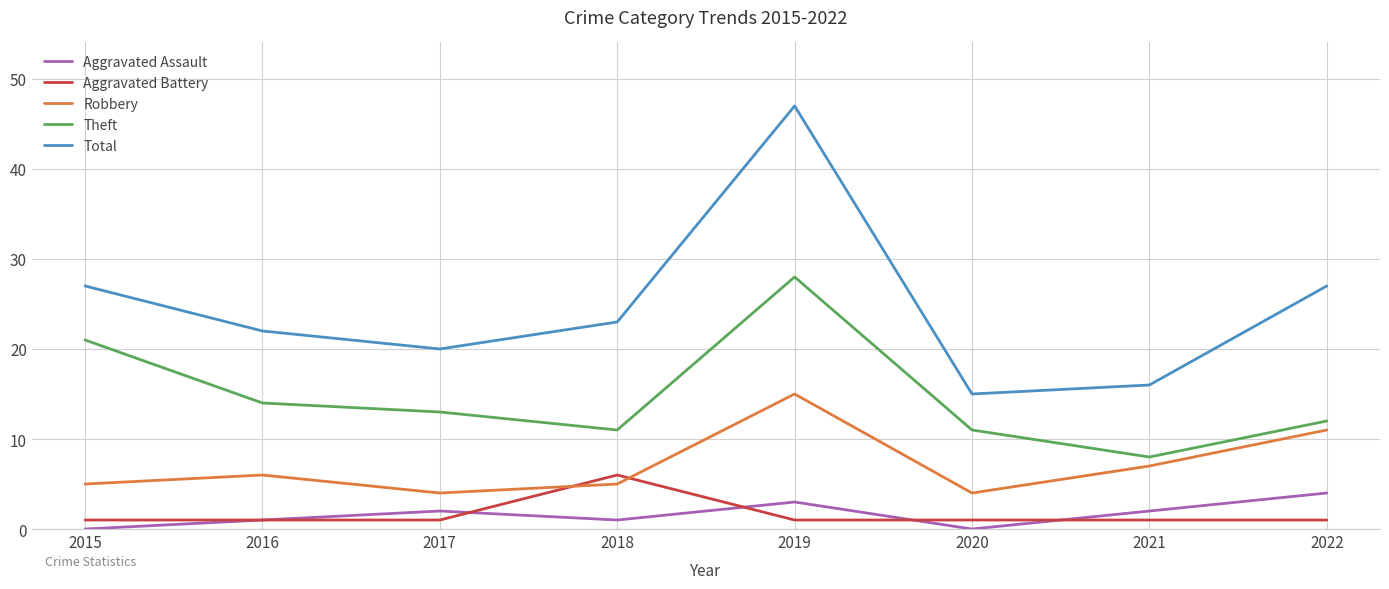

At which label does Total first exceed 23?

2015